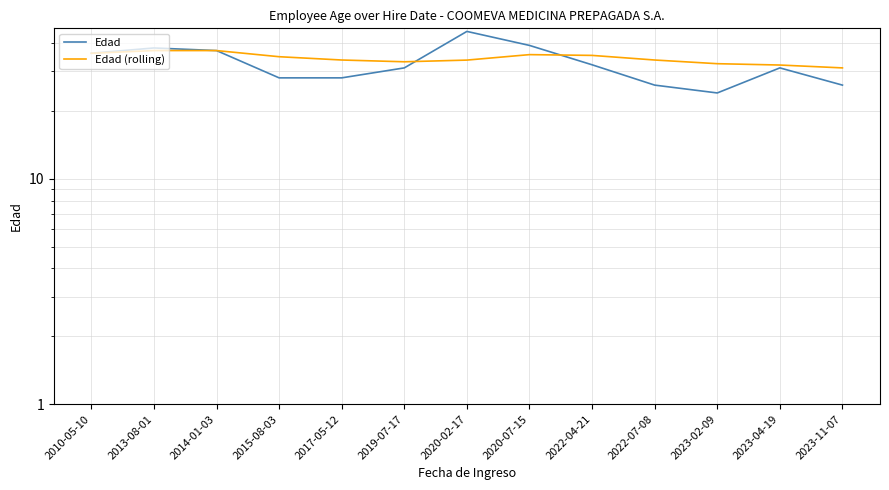

In Edad (rolling), how many points are higher than both neighbors (excluding endpoints)?

1